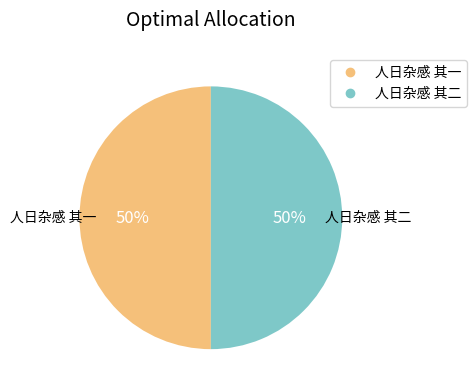

Approximately how many times larger is the value at 人日杂感 其一 compared to 人日杂感 其二?

1.0